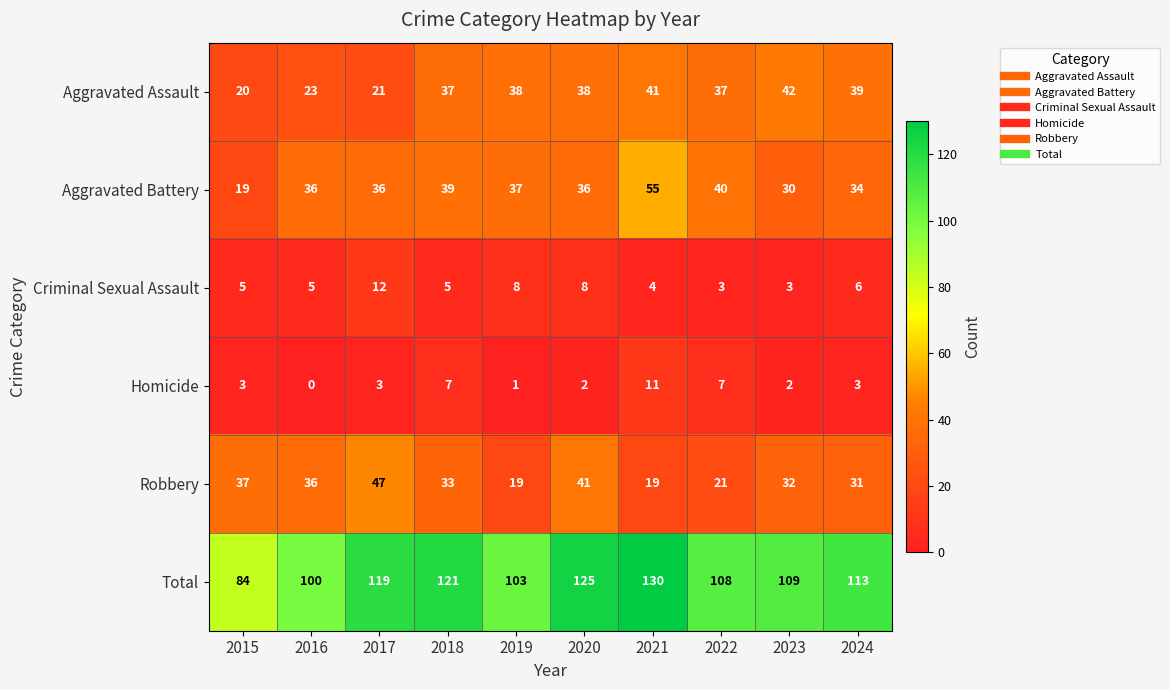

True or false: Criminal Sexual Assault has a value of 1 at 2022.

False